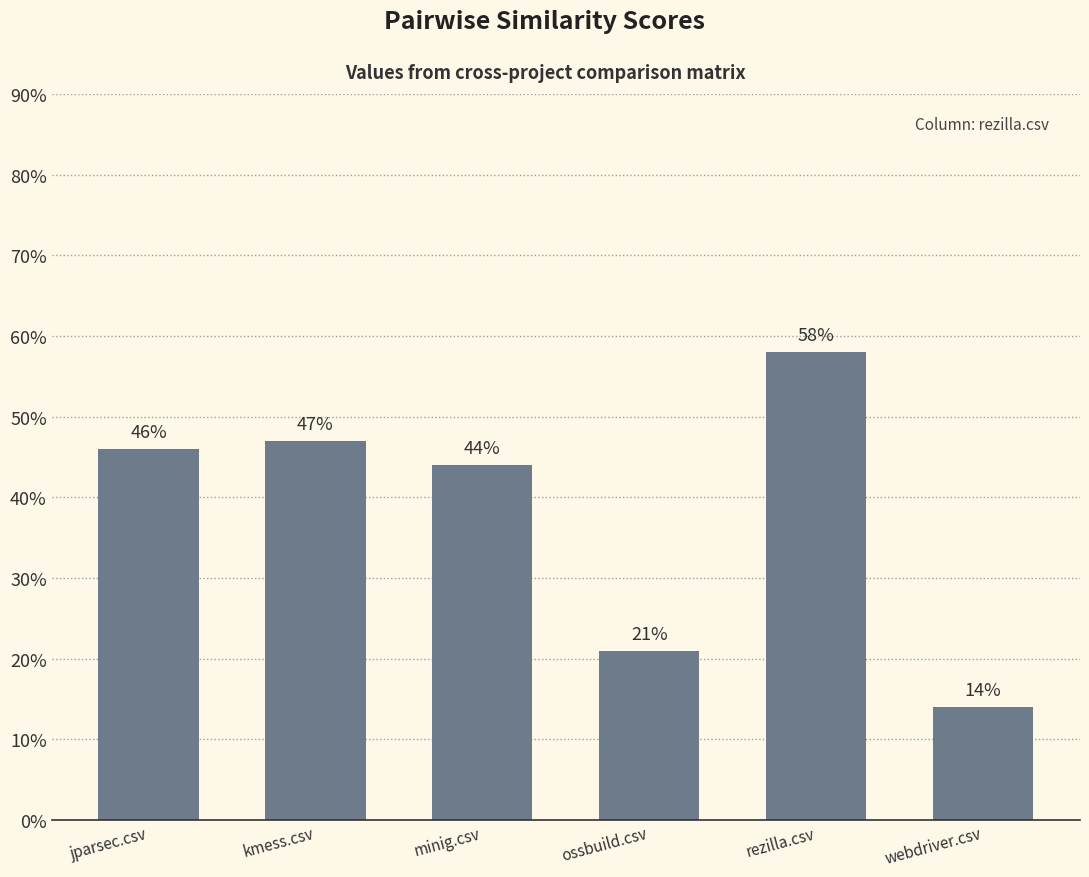

Does the chart contain any negative values?

No